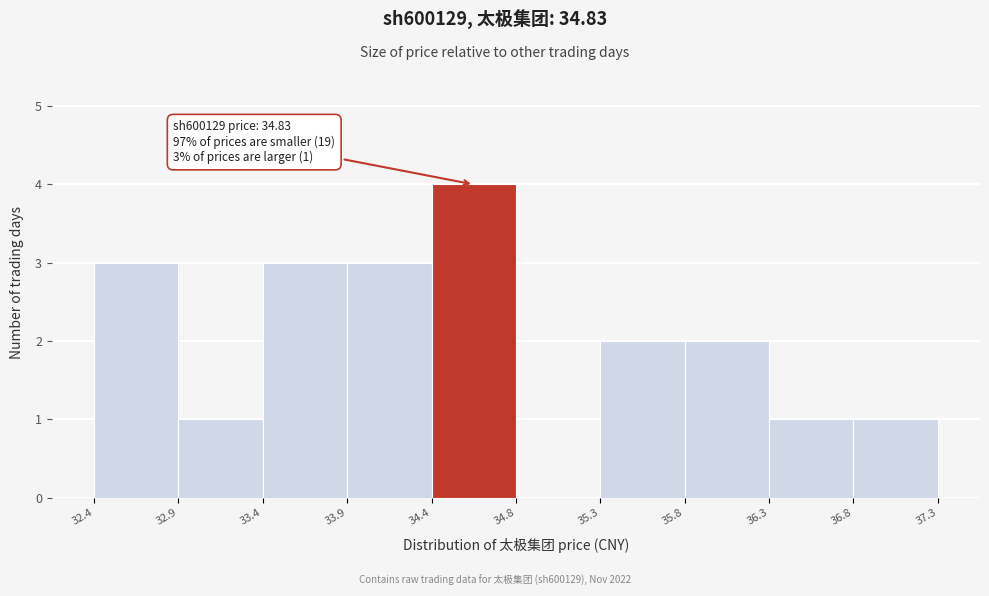

Which range on the x-axis has the tallest bar?

34.4 to 34.8